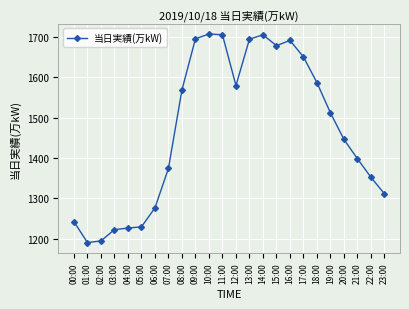

How many series are shown in this chart?

1